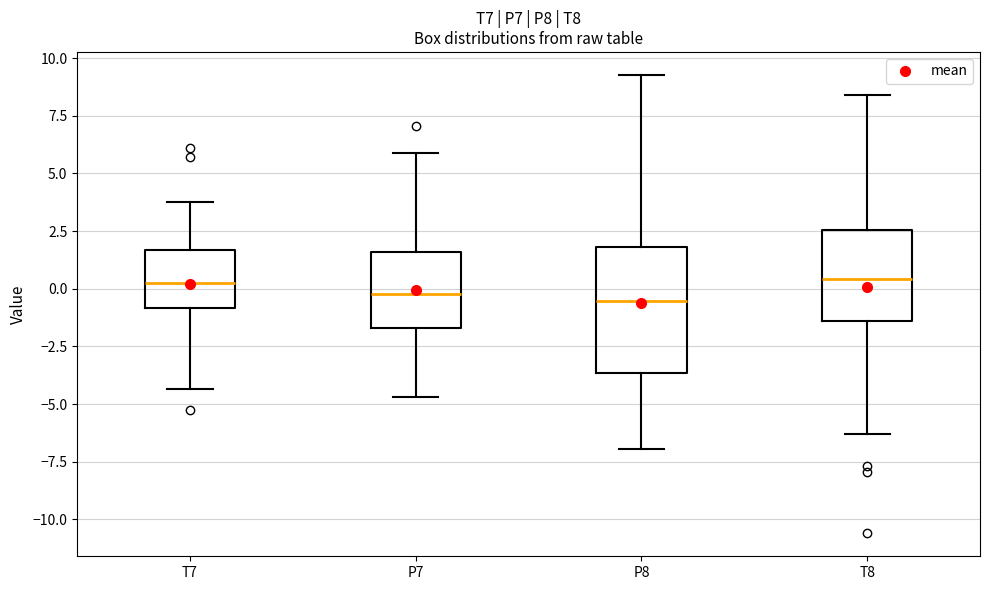

Reading left to right, read every box against the y-axis: the position of its median line, the range the box covers, and the ends of its whiskers. The values are not printed on the chart, so give them approximately, as read against the axis.

T7: median 0.5, box -1.0 to 1.5, whiskers -4.5 to 4.0
P7: median 0.0, box -1.5 to 1.5, whiskers -4.5 to 6.0
P8: median -0.5, box -3.5 to 2.0, whiskers -7.0 to 9.5
T8: median 0.5, box -1.5 to 2.5, whiskers -6.5 to 8.5